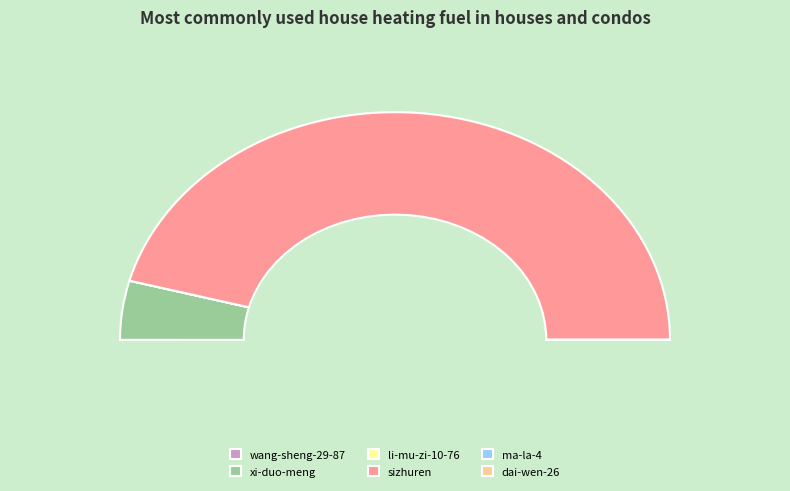

To the nearest percent, what is the combined percentage of dai-wen-26 and sizhuren?

92%